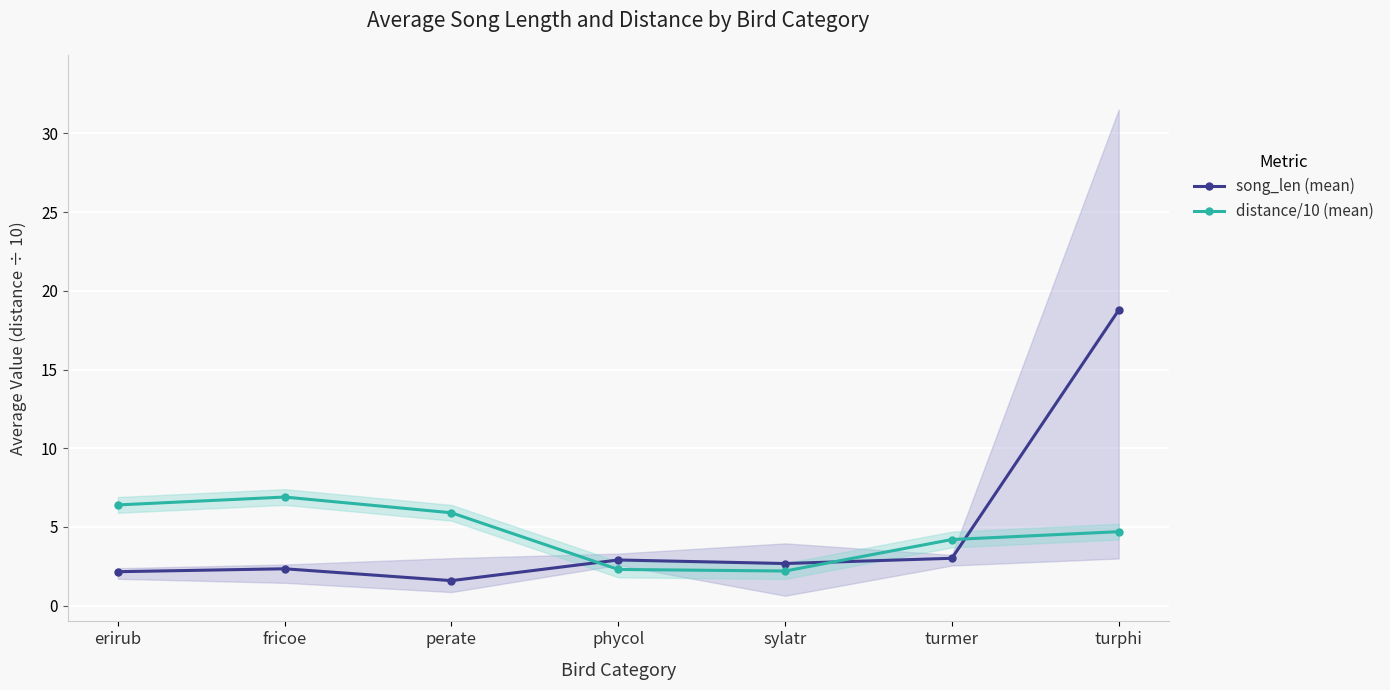

What is the smallest value displayed?

1.6